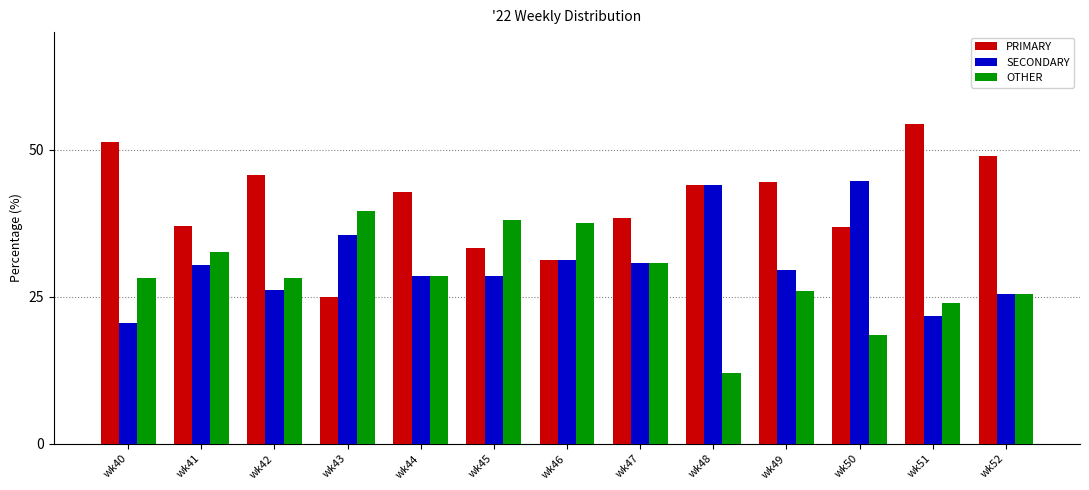

Rank the series by their average value, from lowest to highest.

OTHER, SECONDARY, PRIMARY